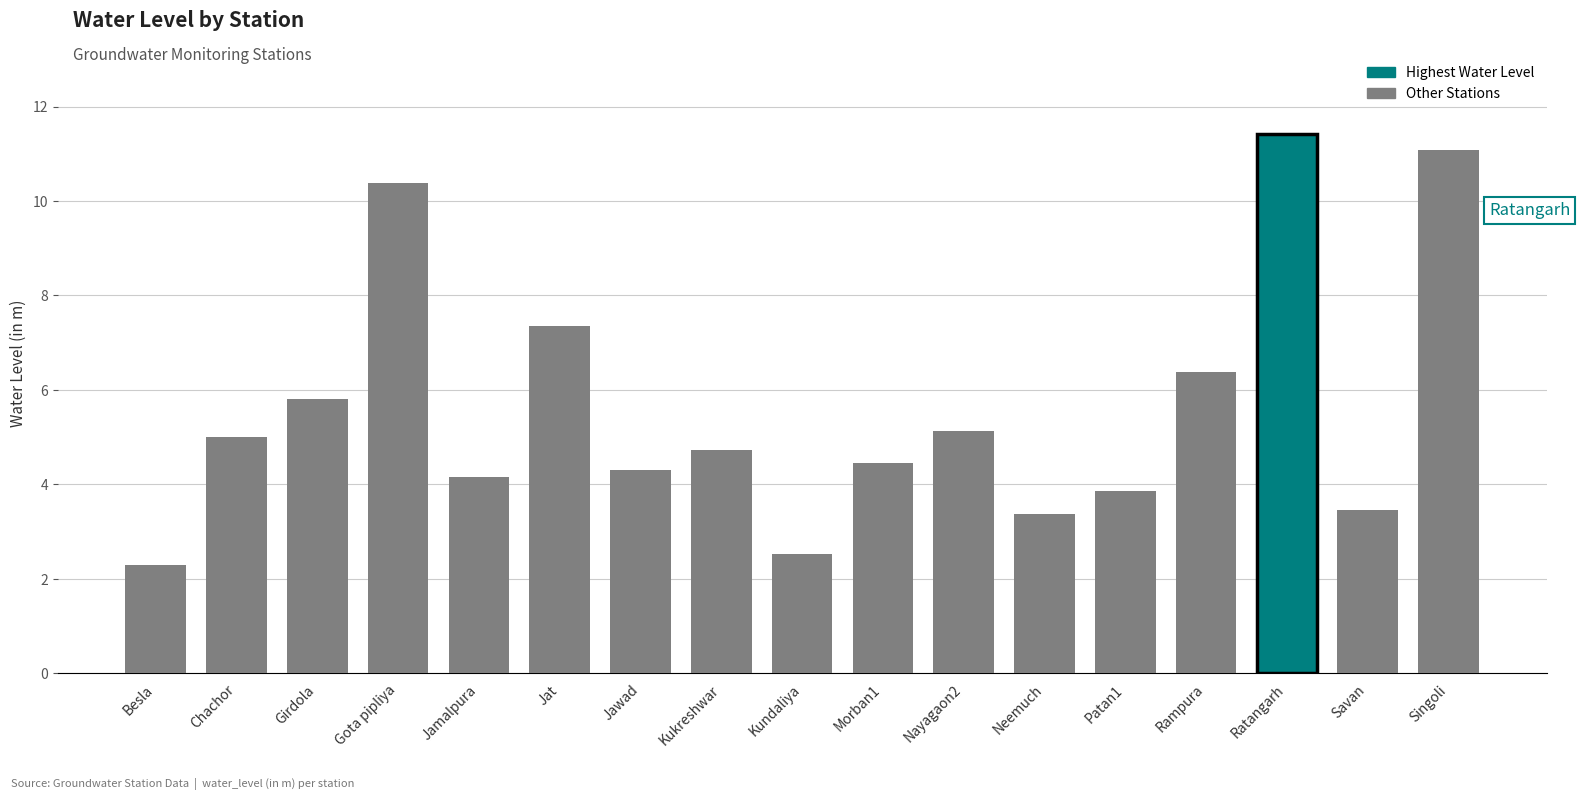

What is the change in value from Kukreshwar to Neemuch?

-1.3